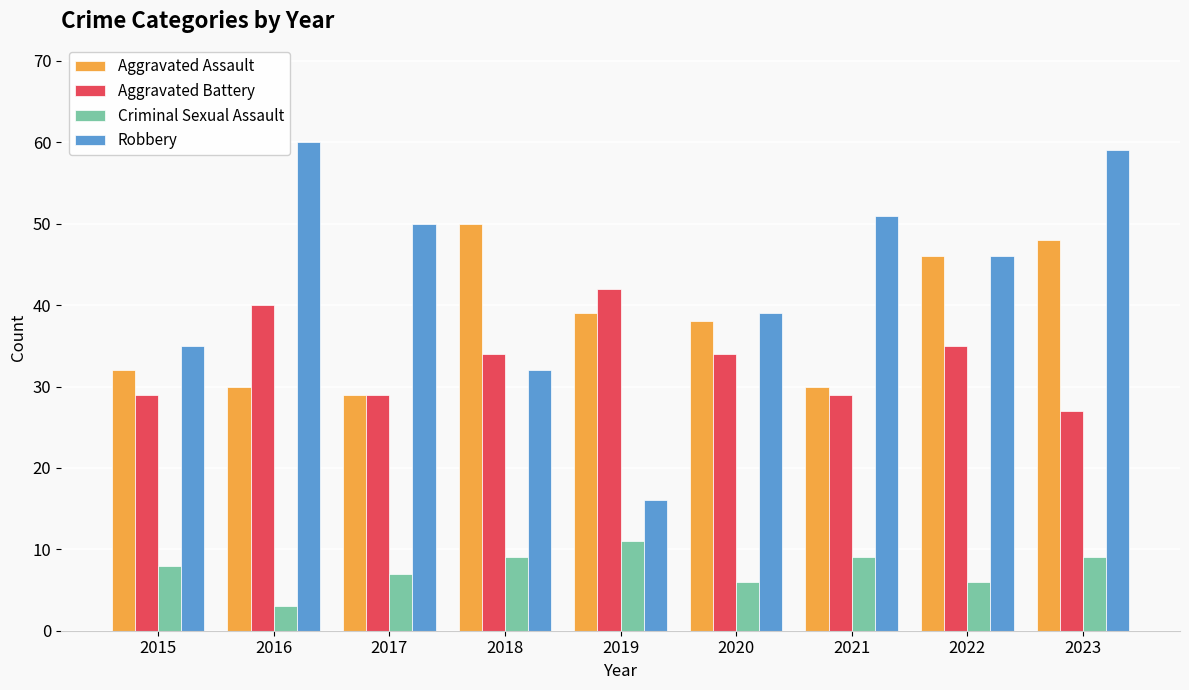

At 2023, list the series in order from smallest to largest.

Criminal Sexual Assault, Aggravated Battery, Aggravated Assault, Robbery